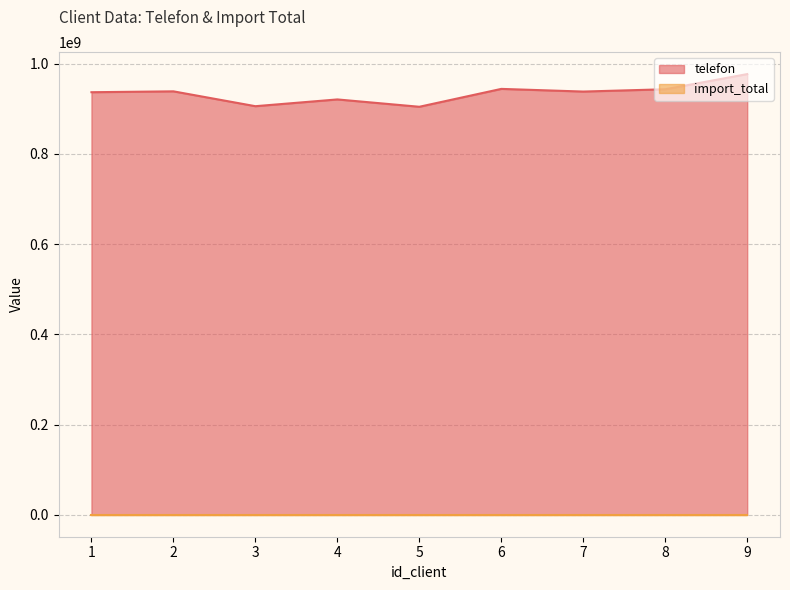

What is the sum of the values at 5 and 4?

1825617761